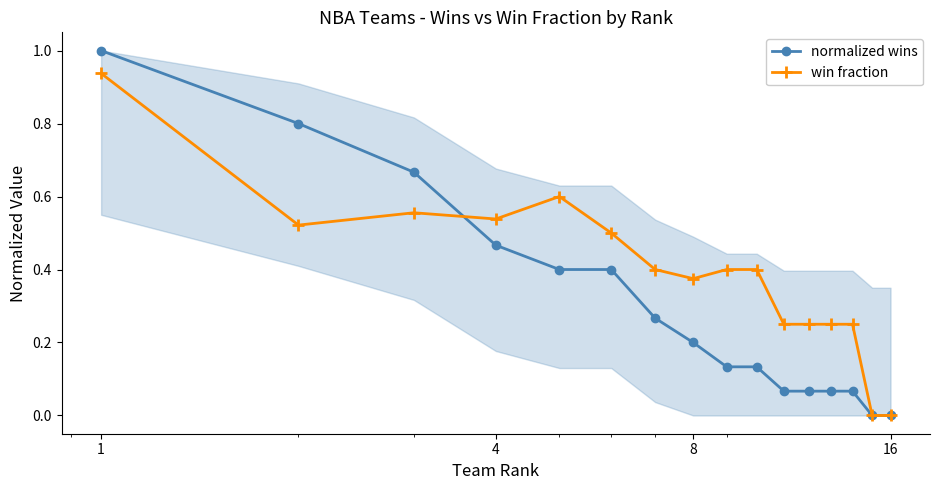

How many data points in win fraction are above 0?

14